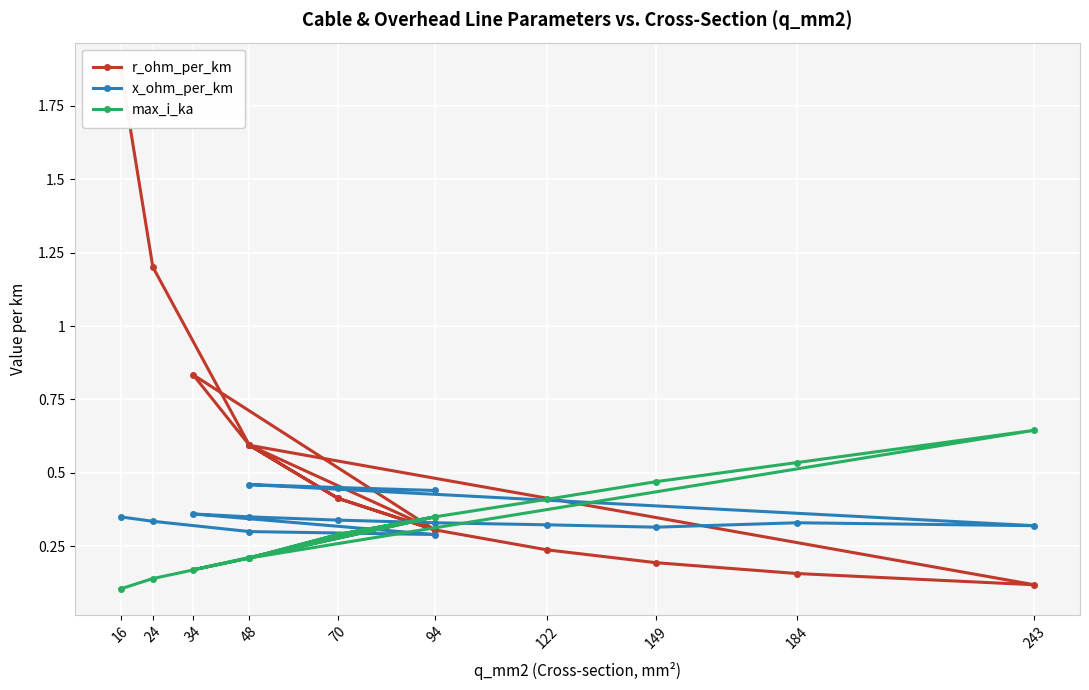

Does the chart display data point markers on the line(s)?

Yes